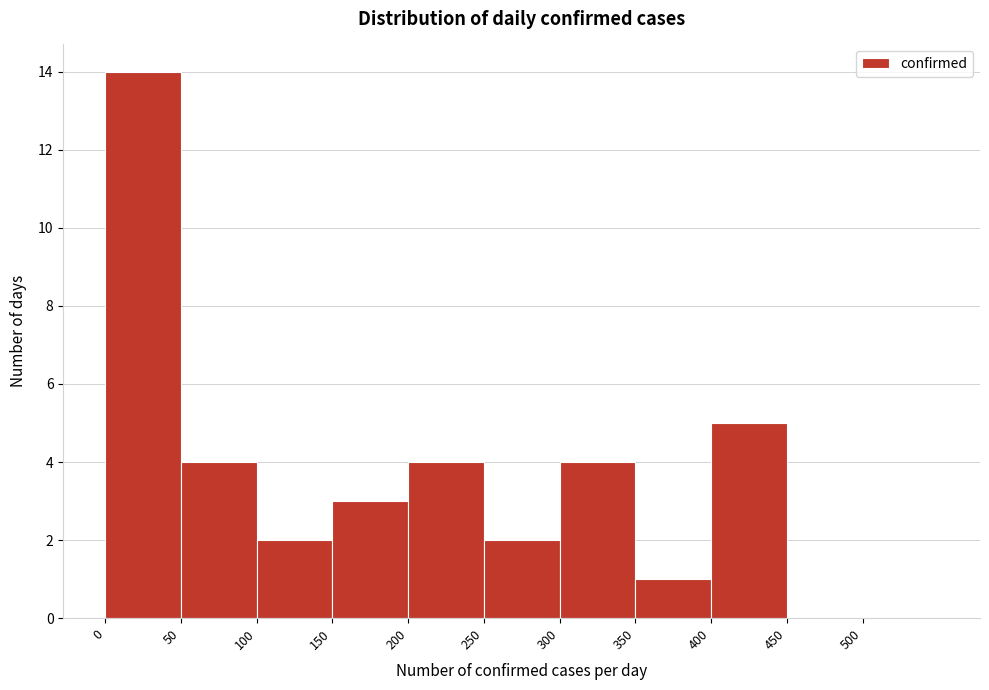

Which range on the x-axis has the tallest bar?

0 to 50